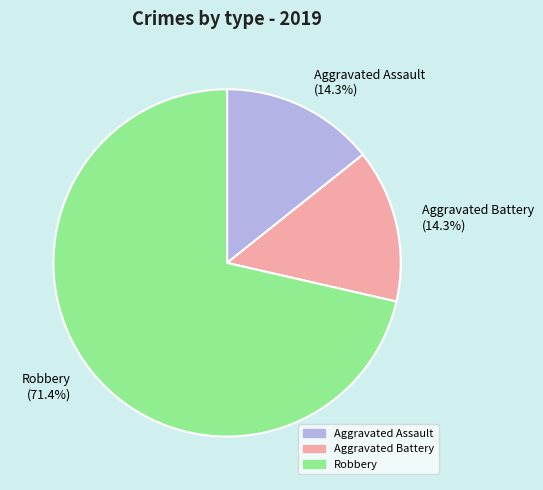

Which has a higher value, Robbery (71.4%) or Aggravated Battery (14.3%)?

Robbery (71.4%)